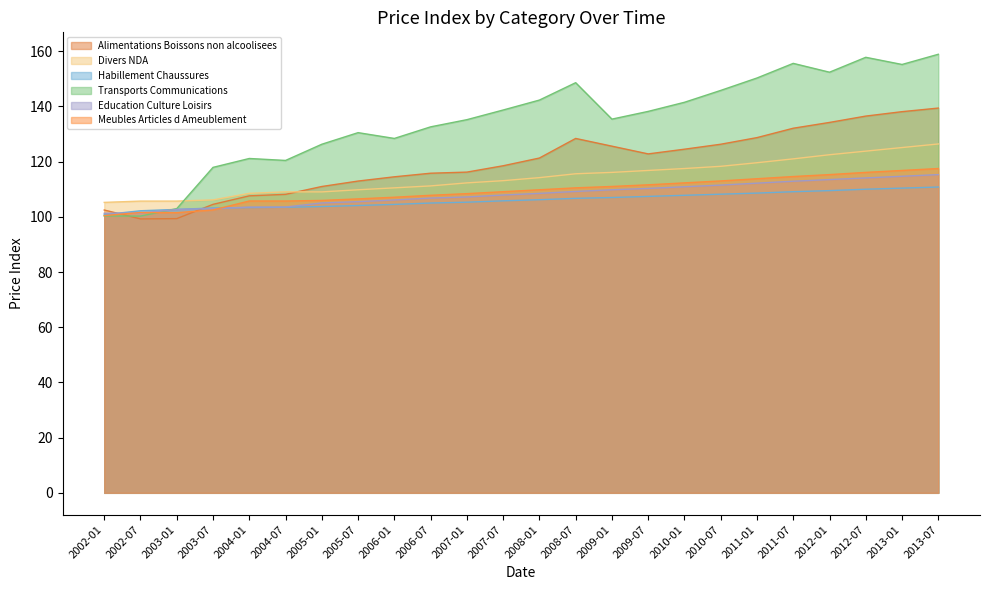

Does the chart display data point markers on the line(s)?

No